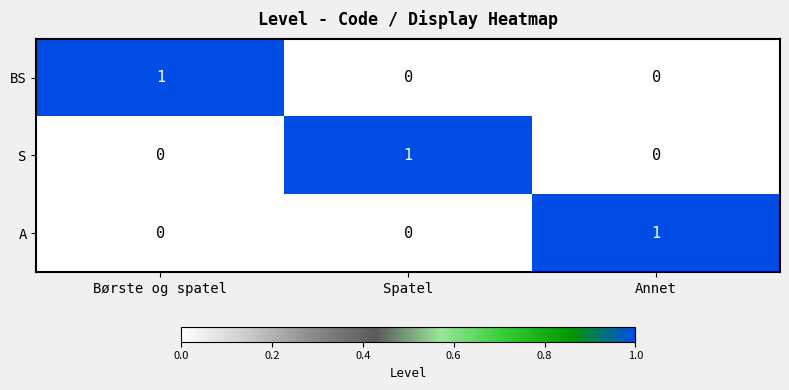

At how many categories does at least one series exceed 0?

3